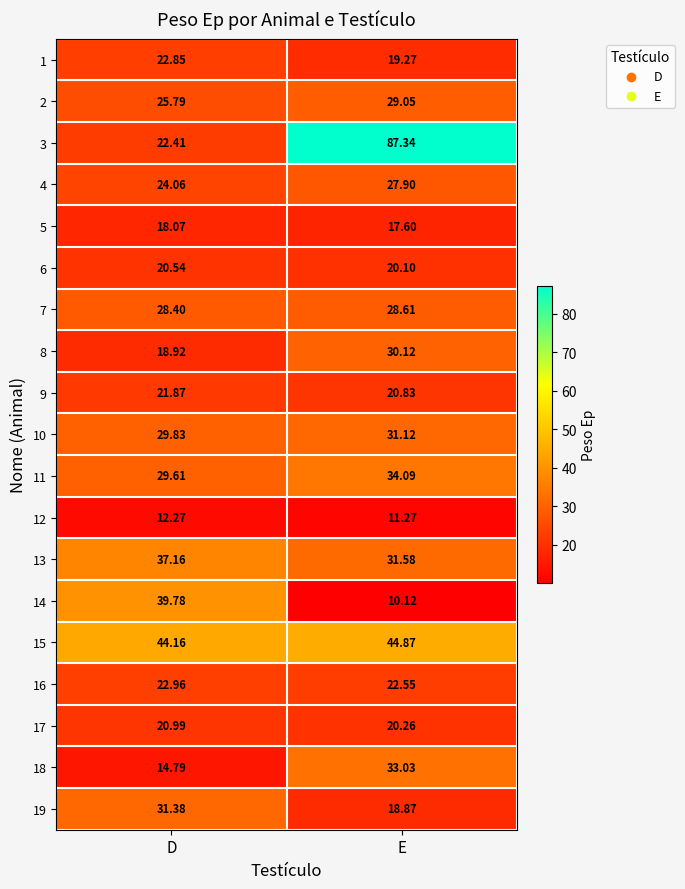

At how many categories does at least one series exceed 27?

2